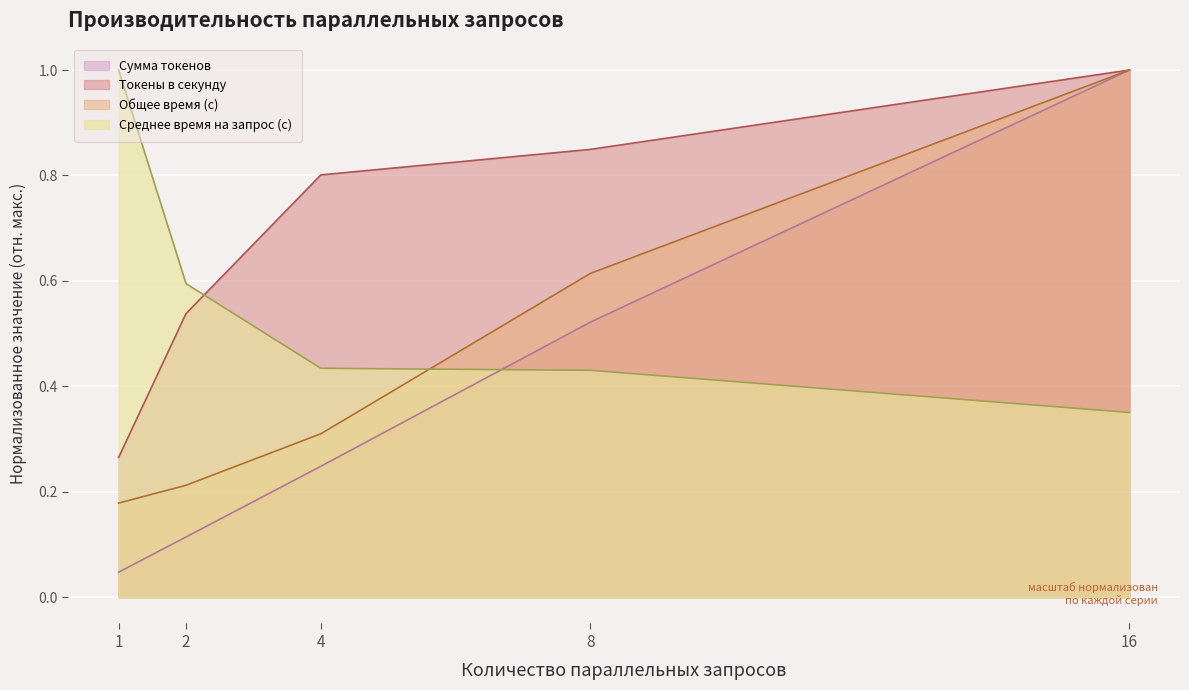

True or false: Общее время (с) and Сумма токенов intersect in this chart.

False